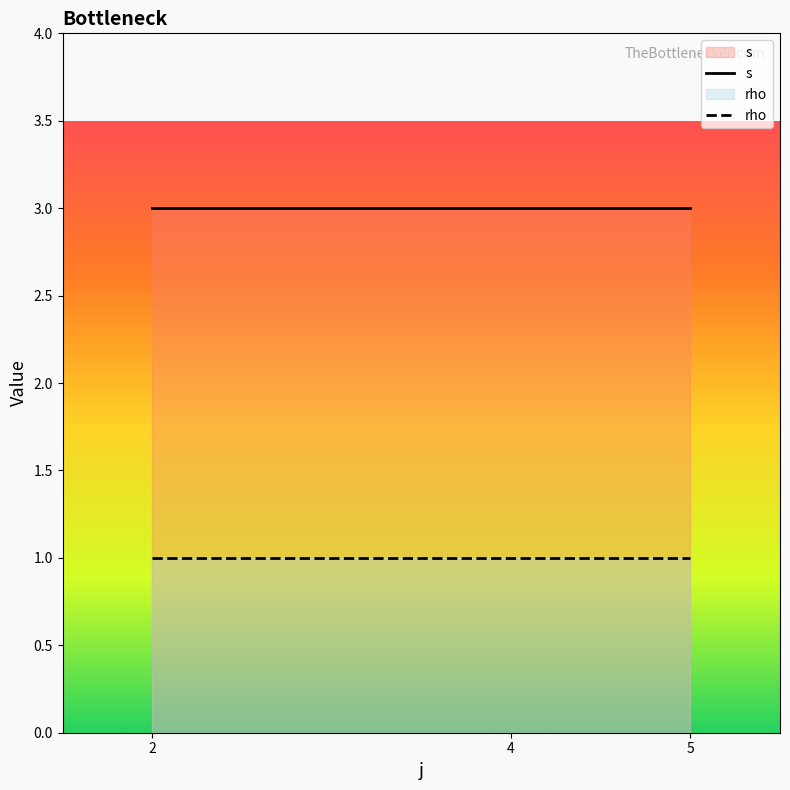

What is the sum of all rho values?

3